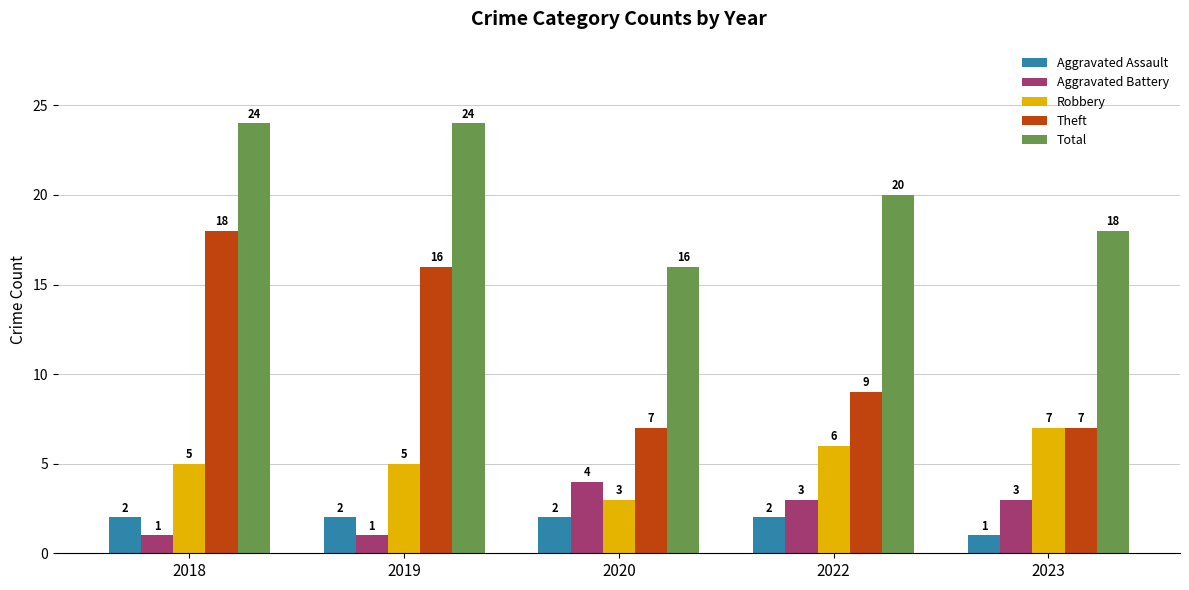

Rank the series at 2020 from lowest to highest value.

Aggravated Assault, Robbery, Aggravated Battery, Theft, Total